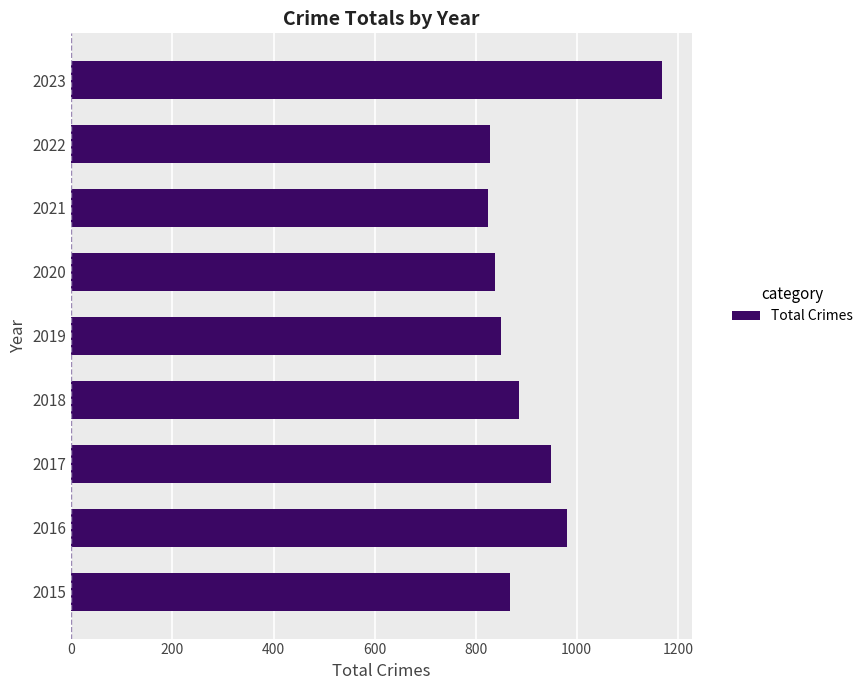

Count the number of categories in the chart.

9